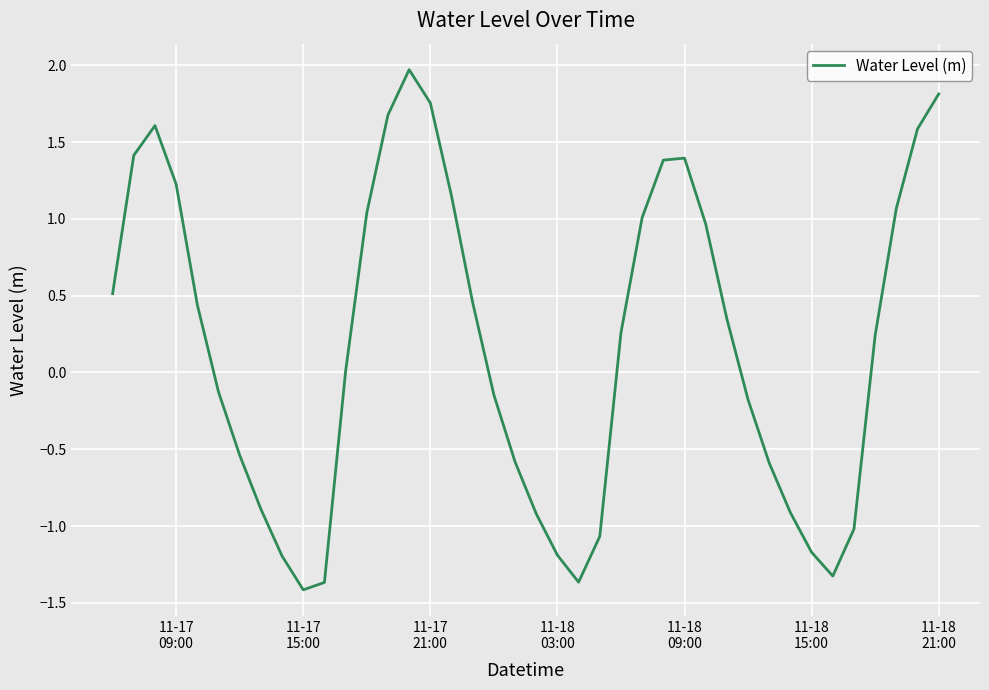

What is the minimum value shown in the chart?

-1.4